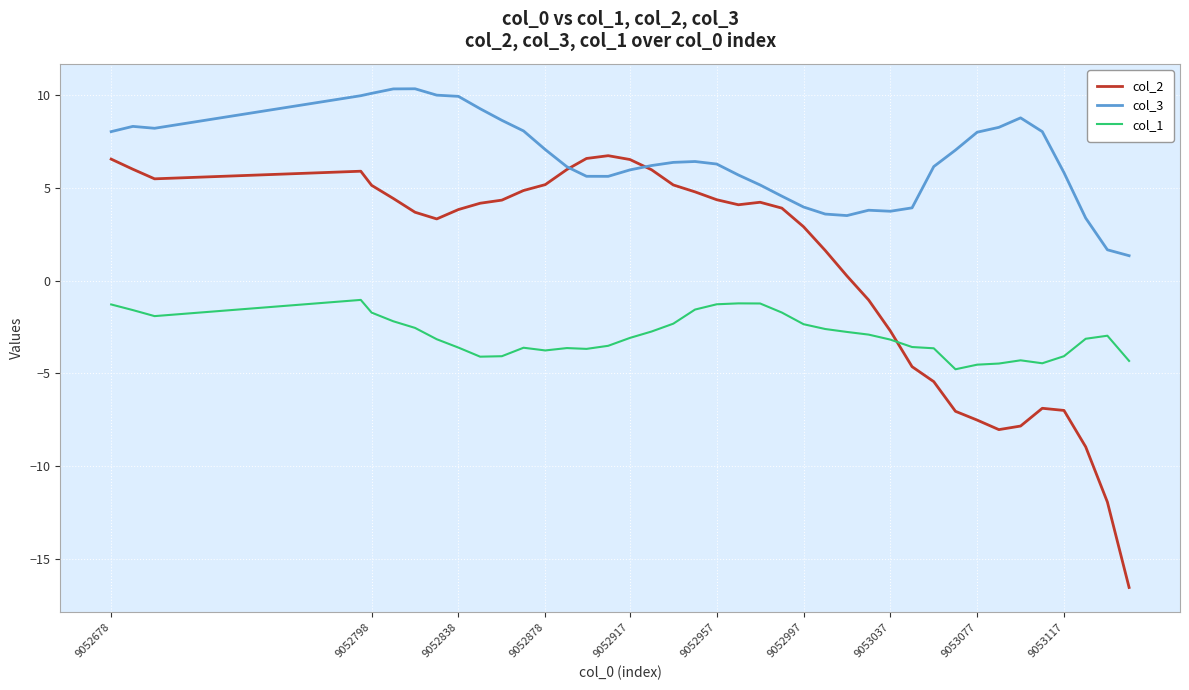

Rank the series by their average value, from highest to lowest.

col_3, col_2, col_1